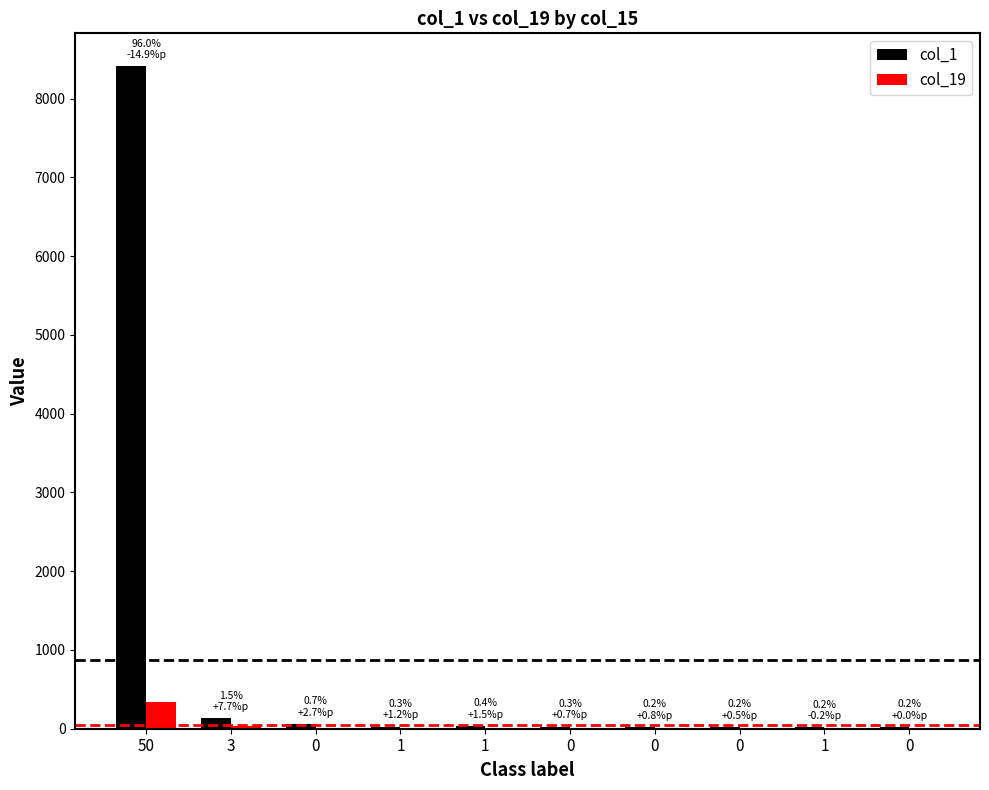

What is the difference between the highest and lowest values at 0?

45